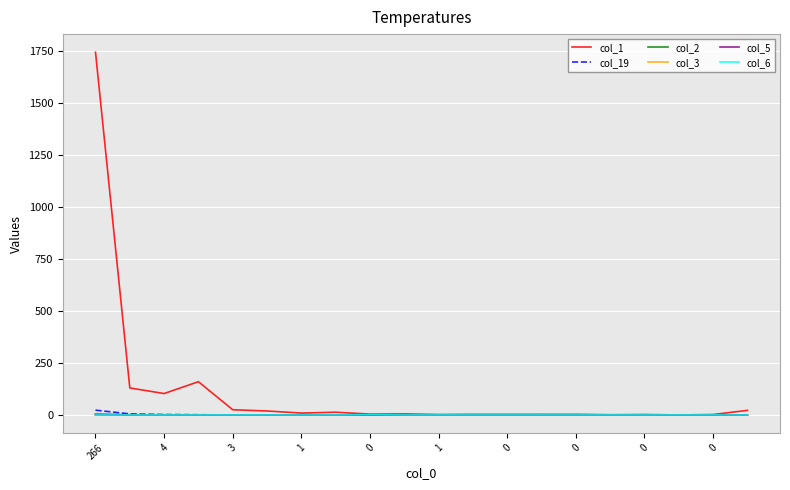

True or false: col_3 has more than 1 interior local peaks.

False